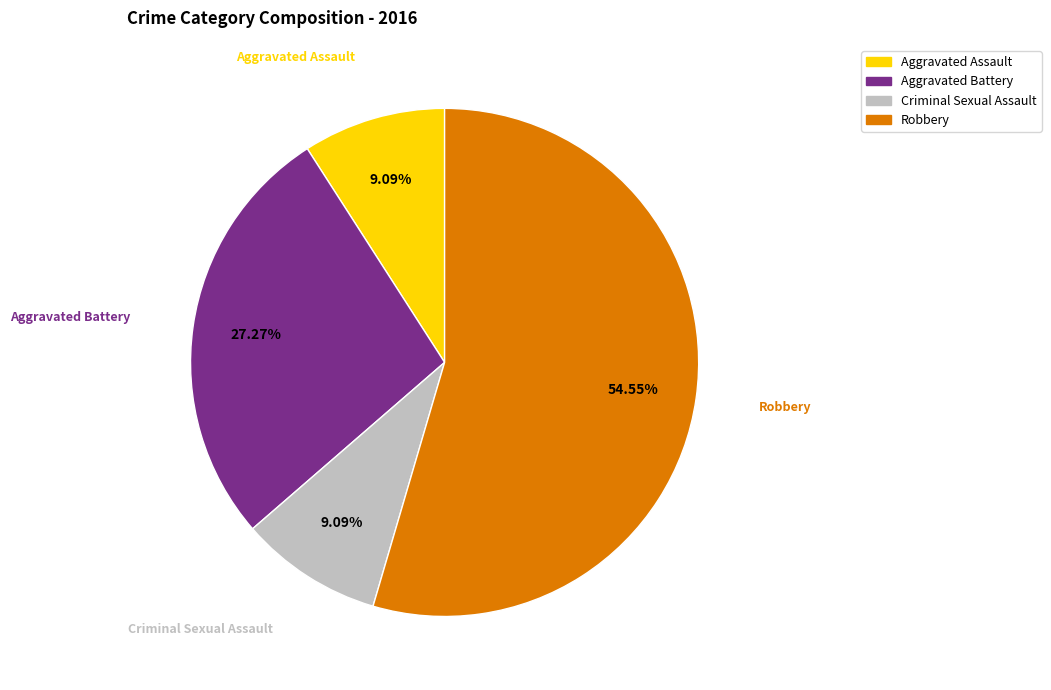

Does any single category account for the majority?

Yes